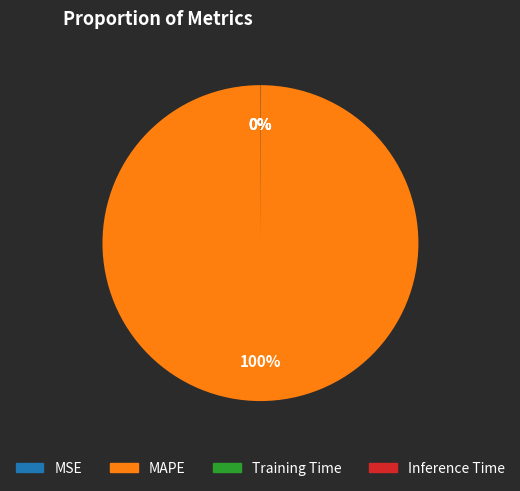

To the nearest percent, what is the difference between the largest and smallest slice percentages?

100%